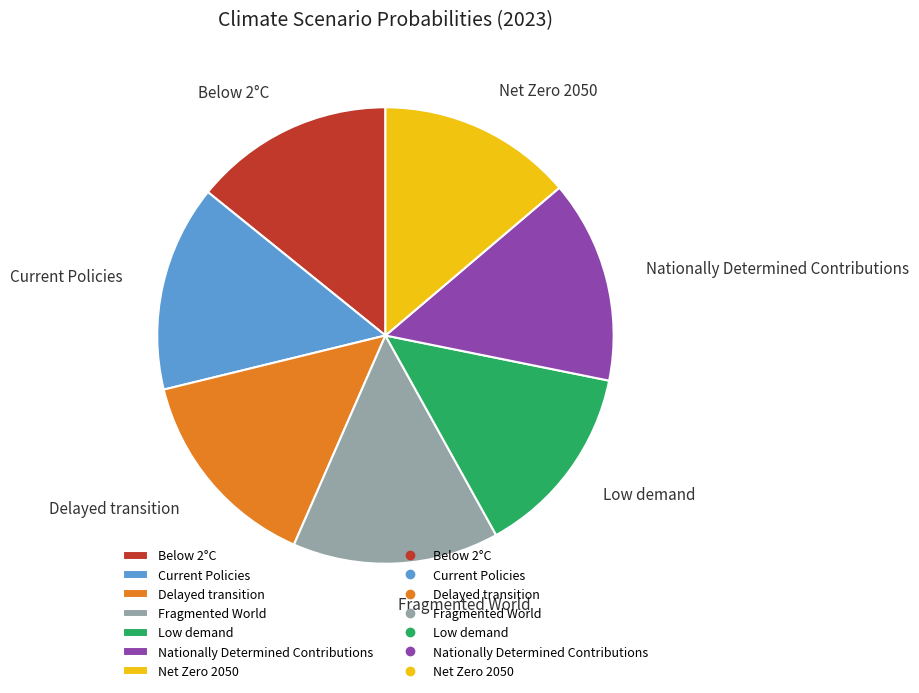

Does Nationally Determined Contributions account for over 50% of the chart?

No